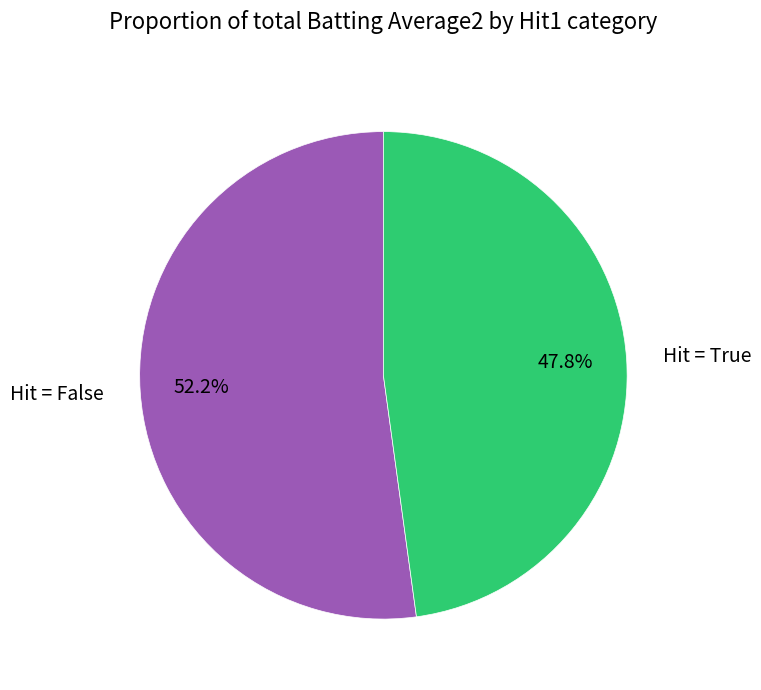

Rank the categories by value from lowest to highest.

Hit = True, Hit = False